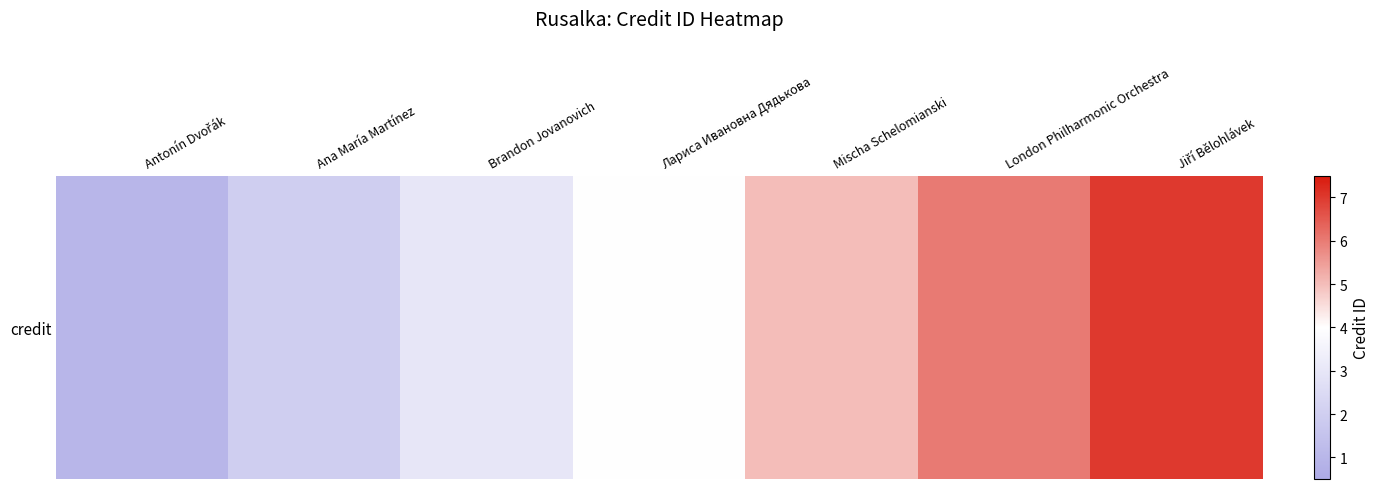

Count the number of data series in this chart.

1